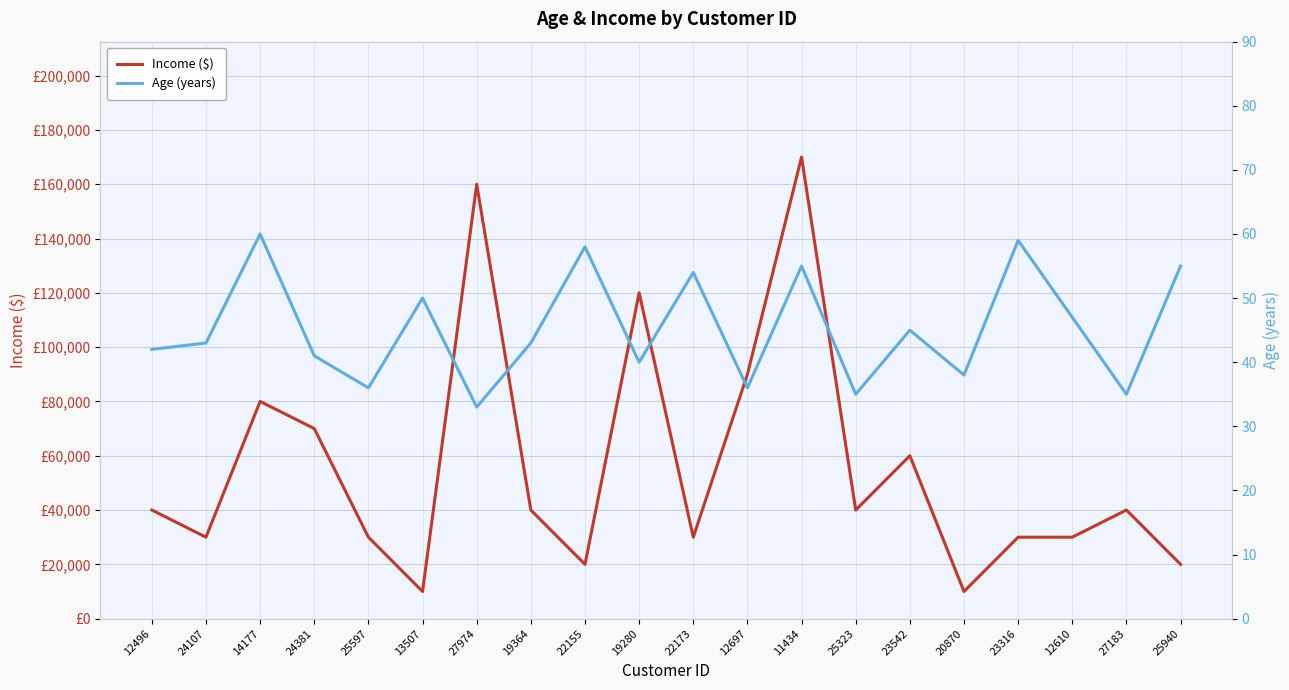

Between 25940 and 23542, which is larger?

23542